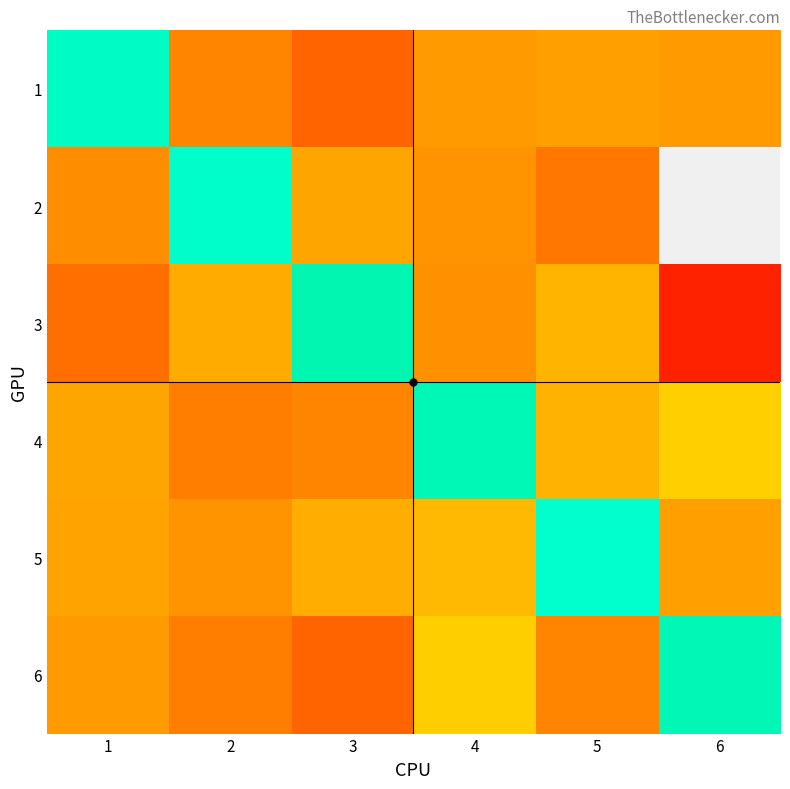

At 2, list the series in order from smallest to largest.

4, 6, 1, 5, 3, 2